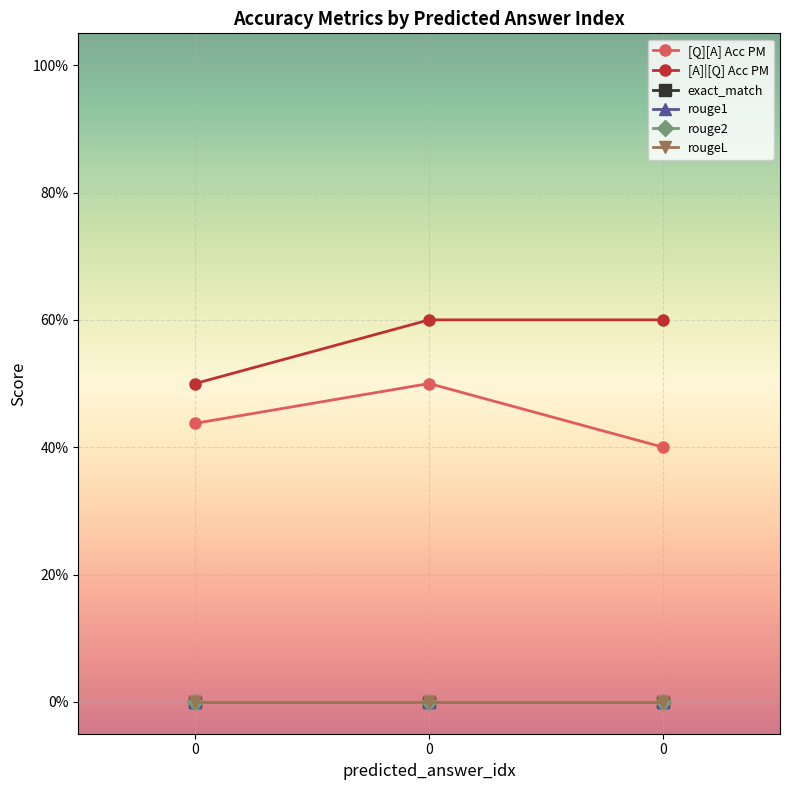

Is it true that [Q][A] Acc PM equals 0.2 at 0?

False